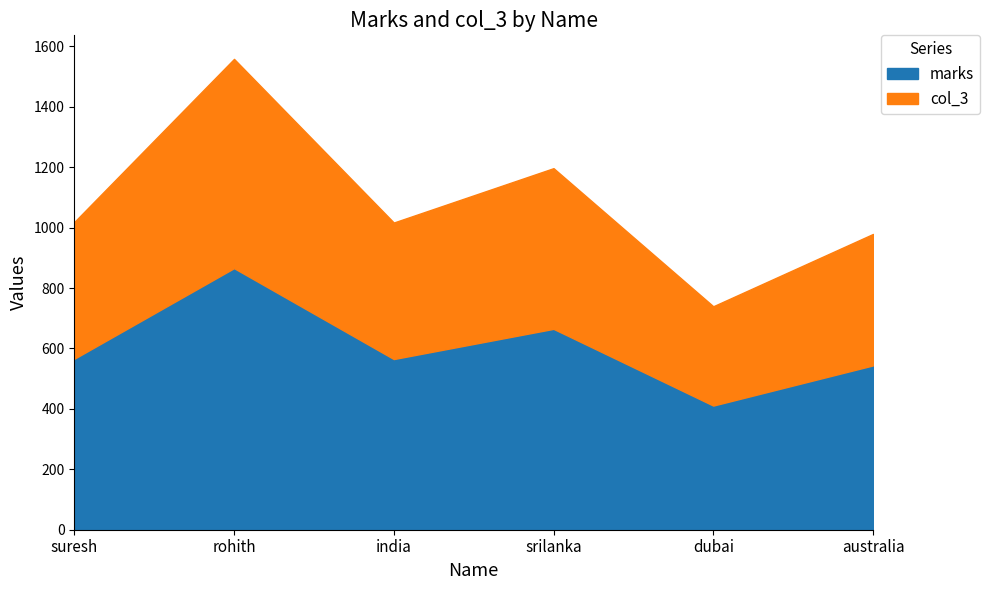

List the series in order of their overall mean, highest first.

marks, col_3